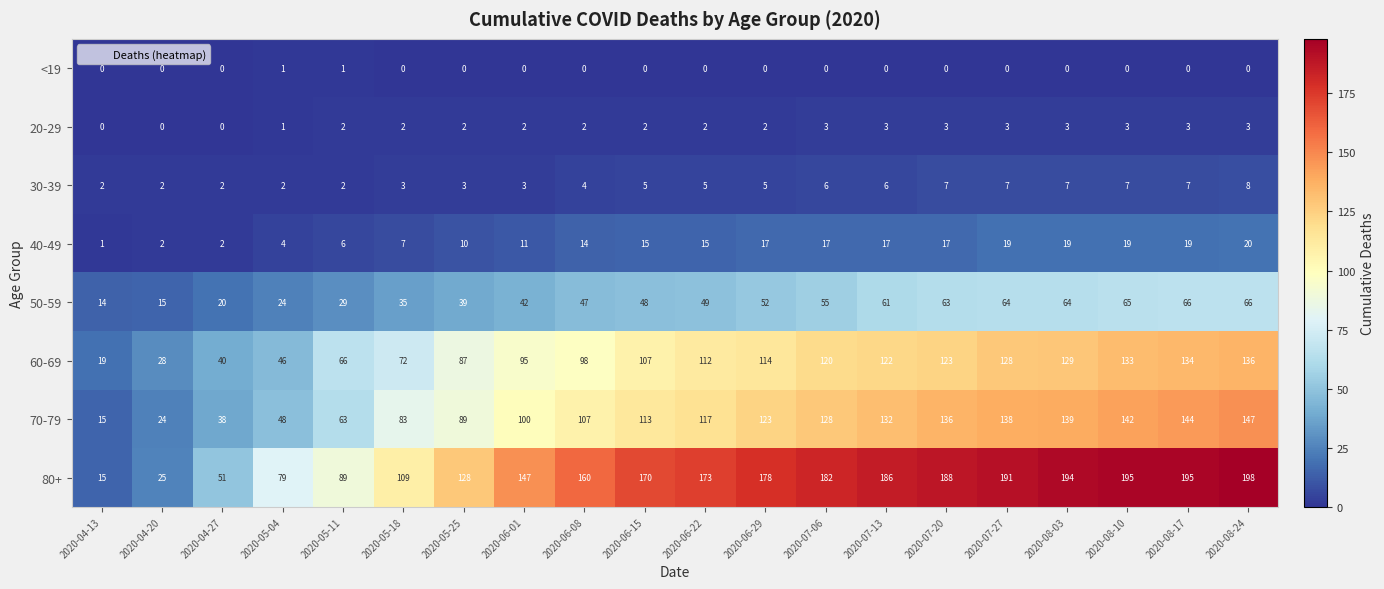

What is the highest value of the 70-79 series?

147